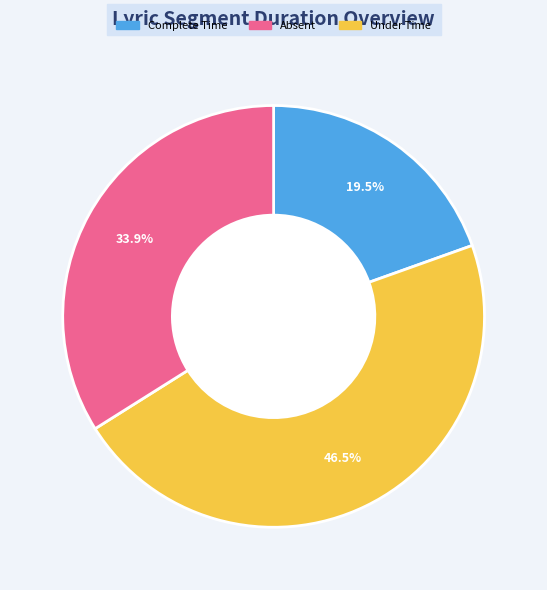

Is there any slice that represents more than half of the pie?

No